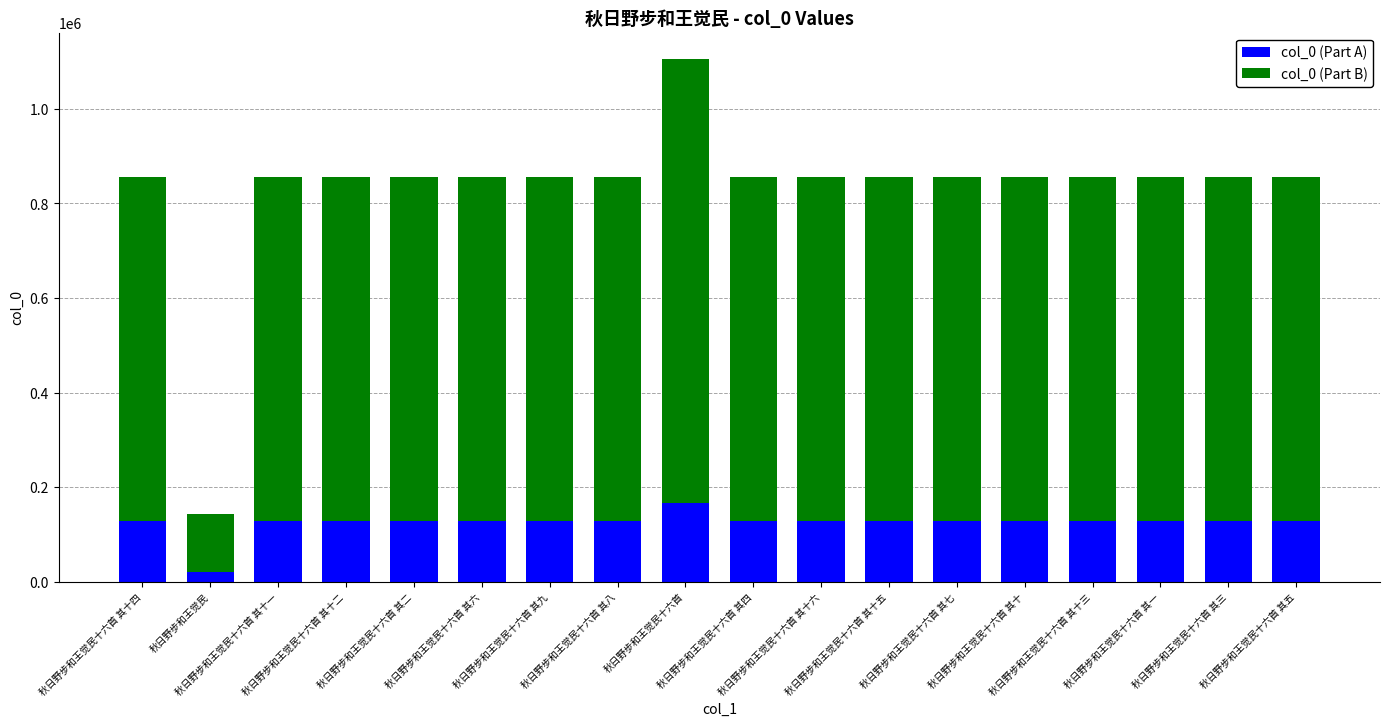

At which category is the sum across all series the highest?

秋日野步和王觉民十六首